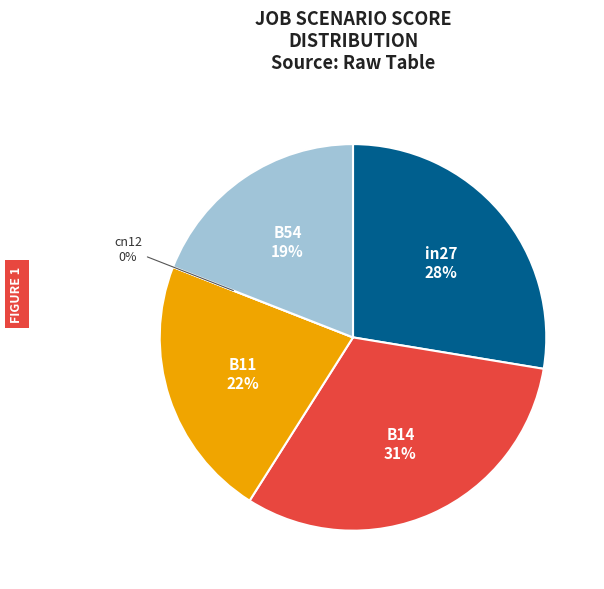

Rank the categories by value from lowest to highest.

cn12, B54, B11, in27, B14